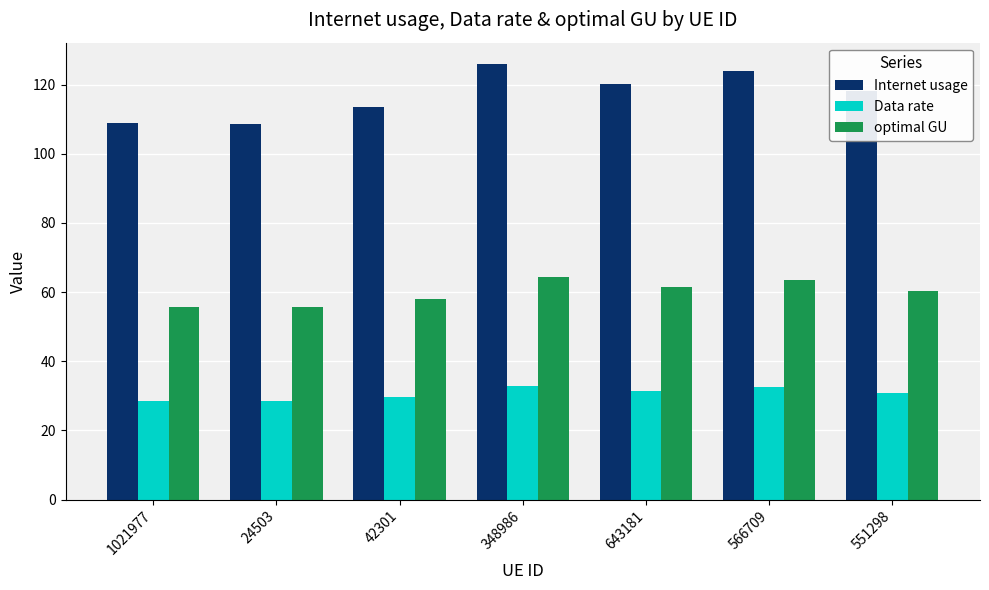

What is the sum of all optimal GU values?

419.2